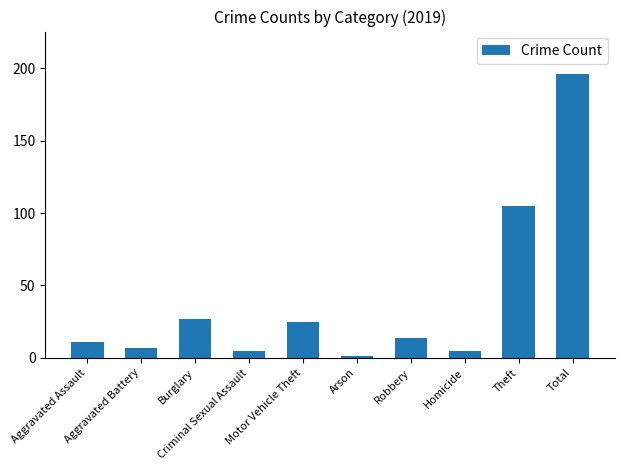

Where does the data first go above 14?

Burglary